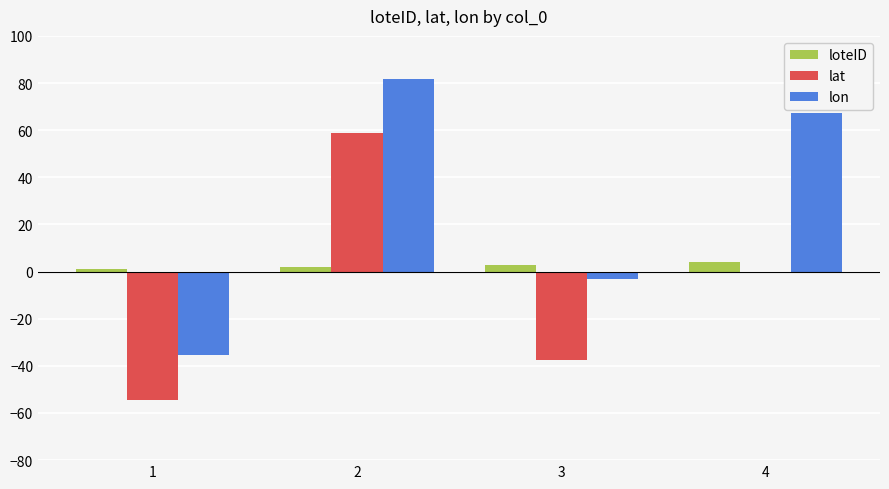

How many series are shown in this chart?

3